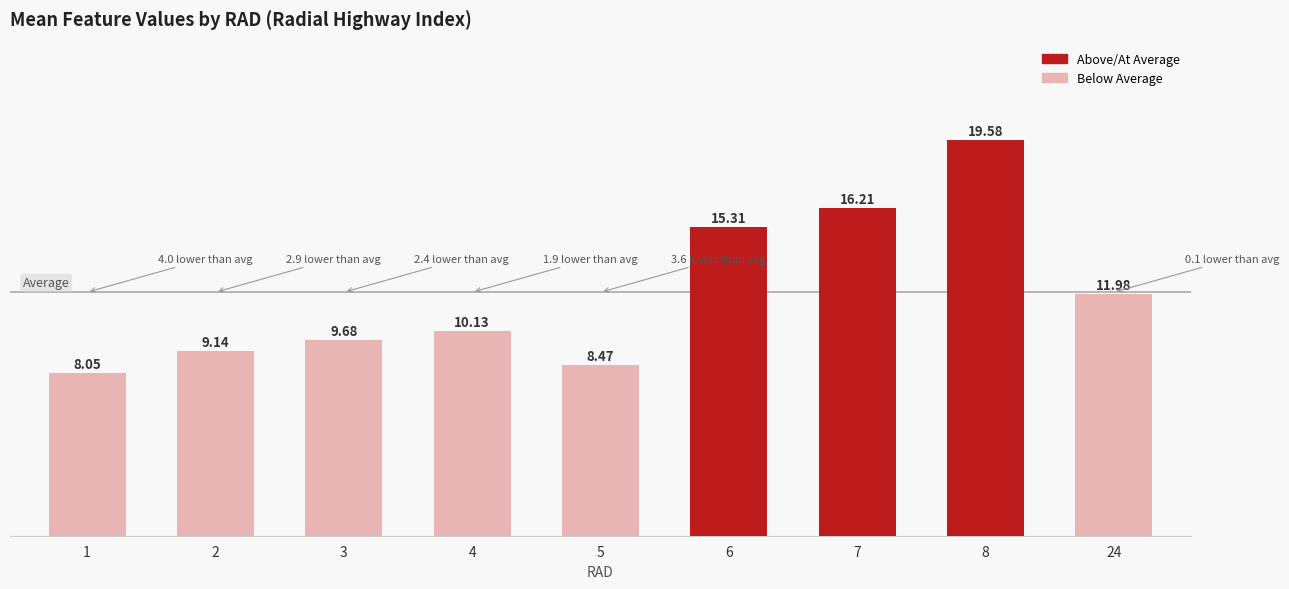

How many data points does each series have?

9